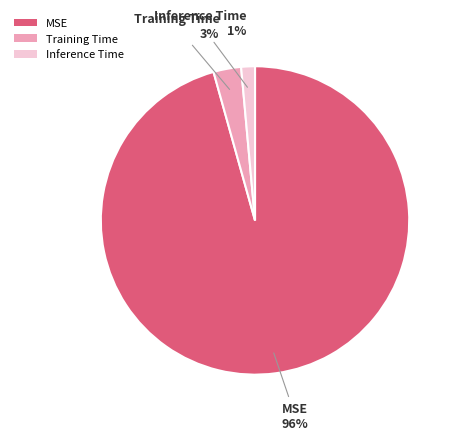

Is the sum of MSE and Inference Time greater than half?

Yes